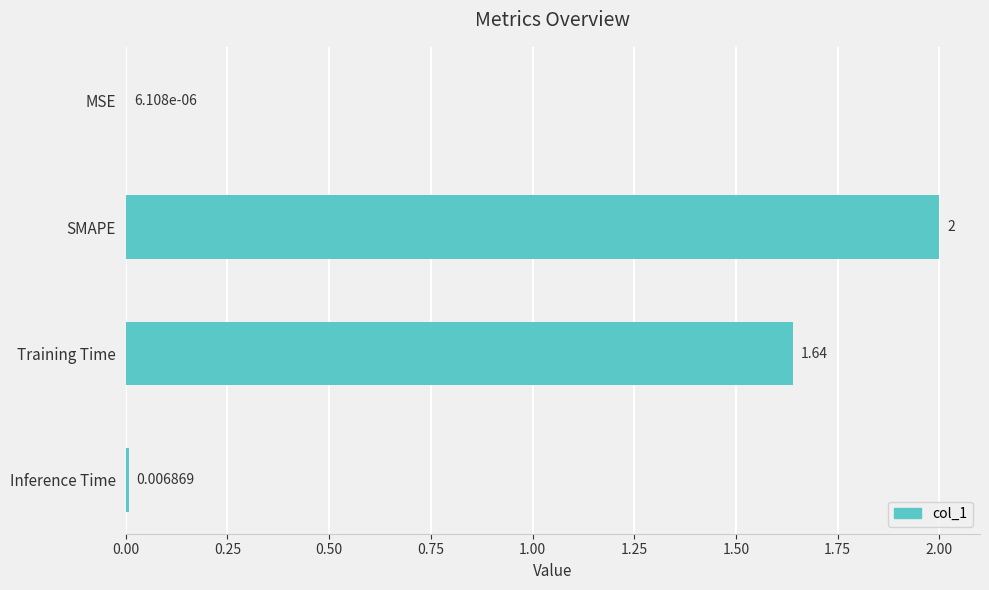

Which category has the highest value across all series?

SMAPE